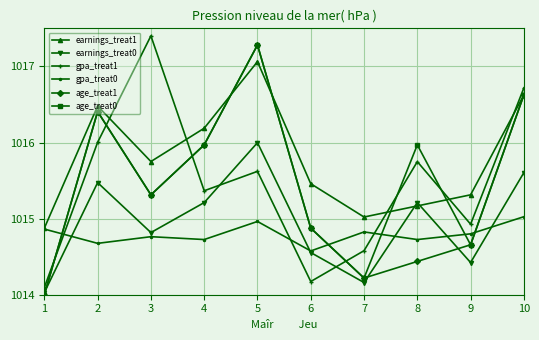

What is the spread (max minus min) of values at 4?

1.5